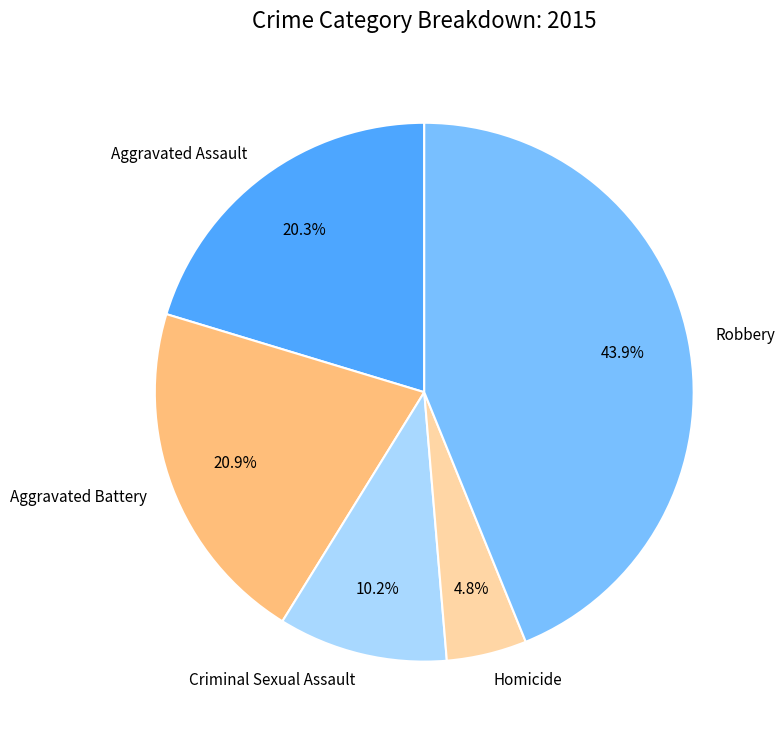

The Robbery slice represents 57% of the pie. True or false?

False